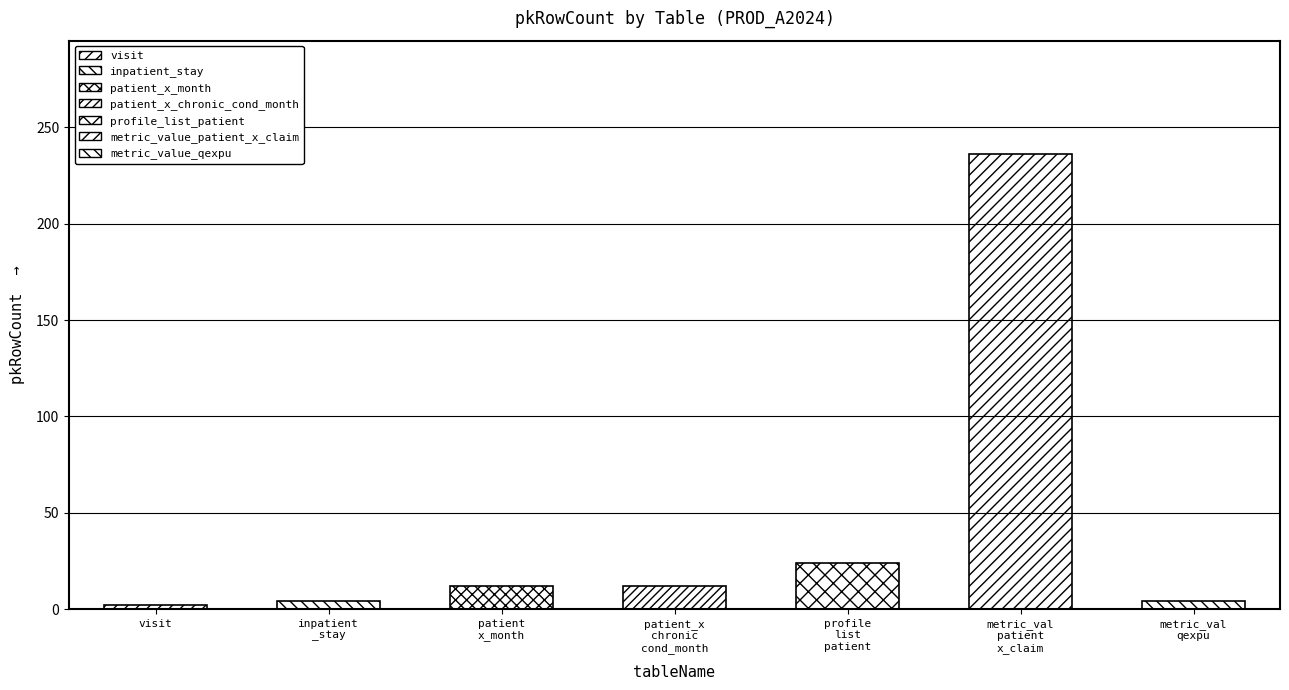

Is it true that the value at profile_list_patient is 24?

True